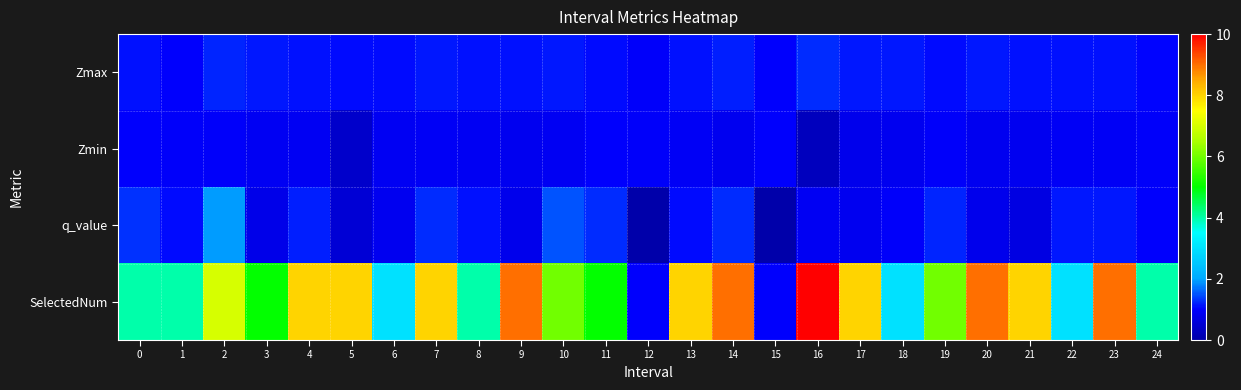

What is the total value across all series at 6?

5.8